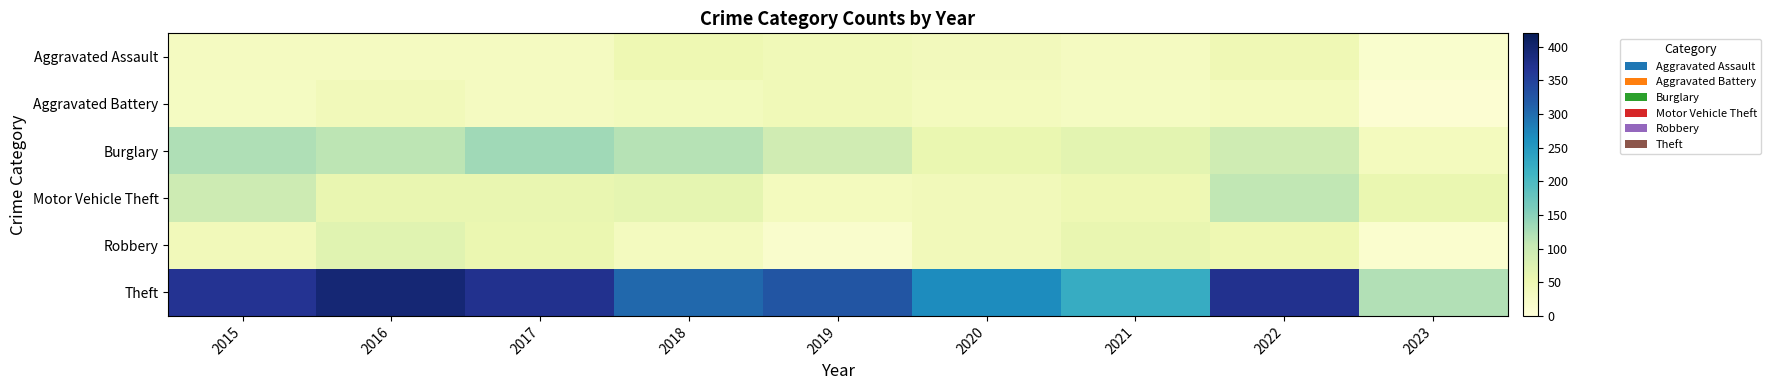

How many series are shown in this chart?

6